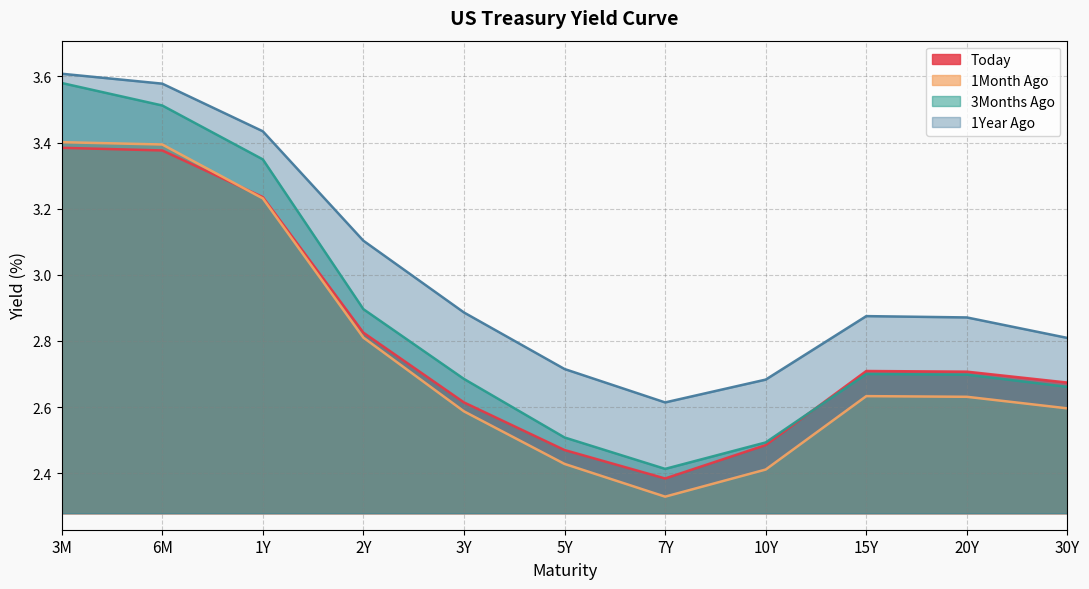

The value of 1Year Ago at 10Y is 1.7. True or false?

False